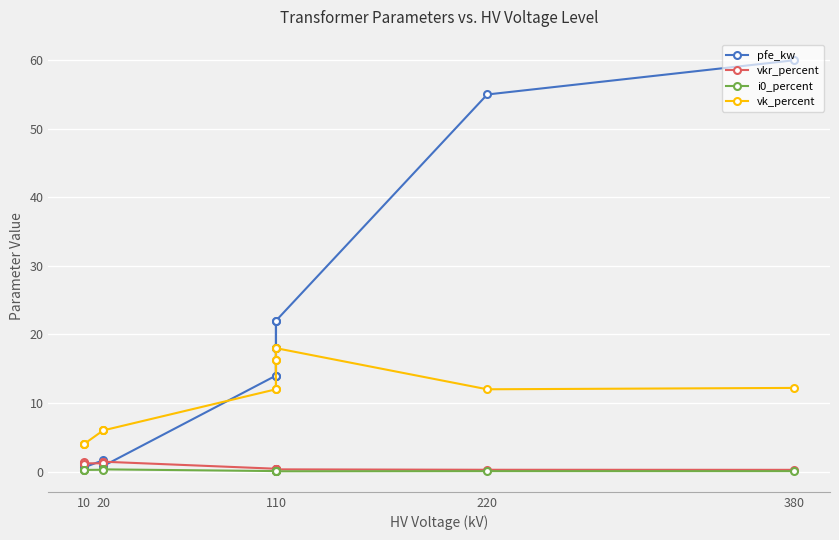

Which series has the largest total across all categories?

pfe_kw